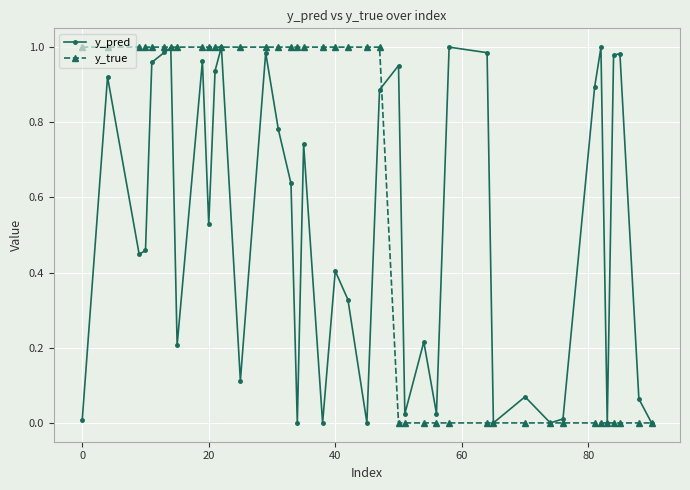

True or false: y_pred and y_true intersect in this chart.

True